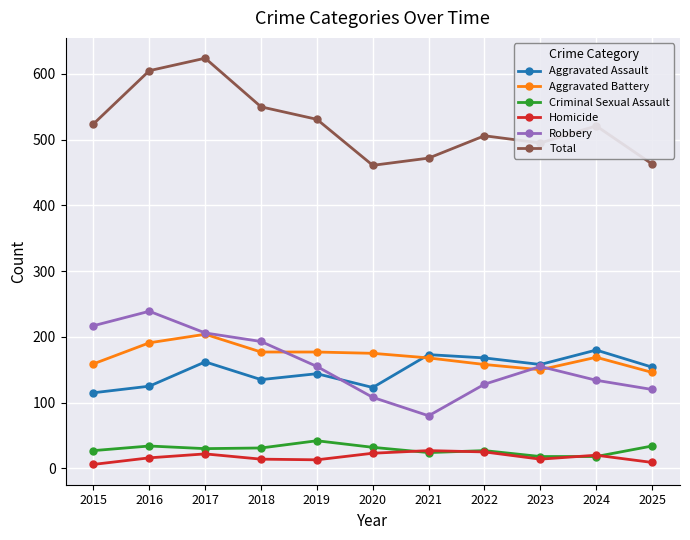

True or false: Robbery and Aggravated Assault cross at least once.

True